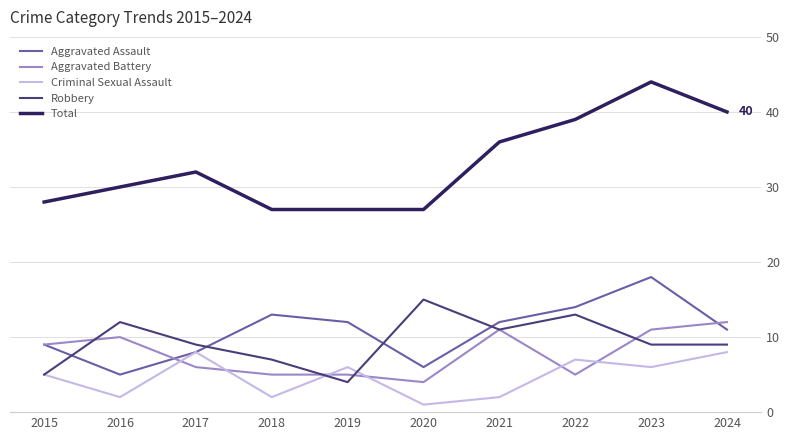

Does the chart have visible grid lines?

Yes